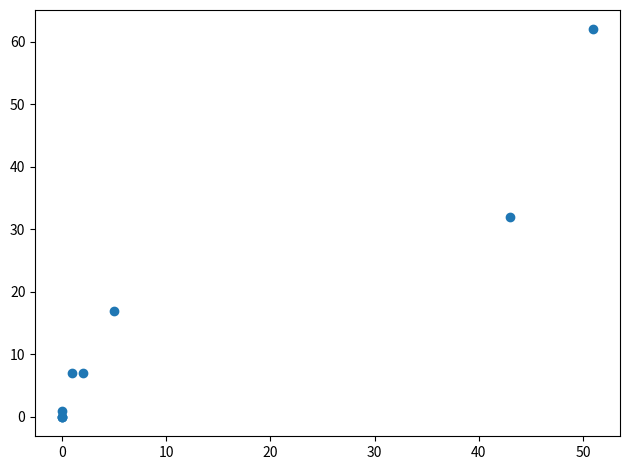

What Y value in the scatter plot is closest to 31?

32